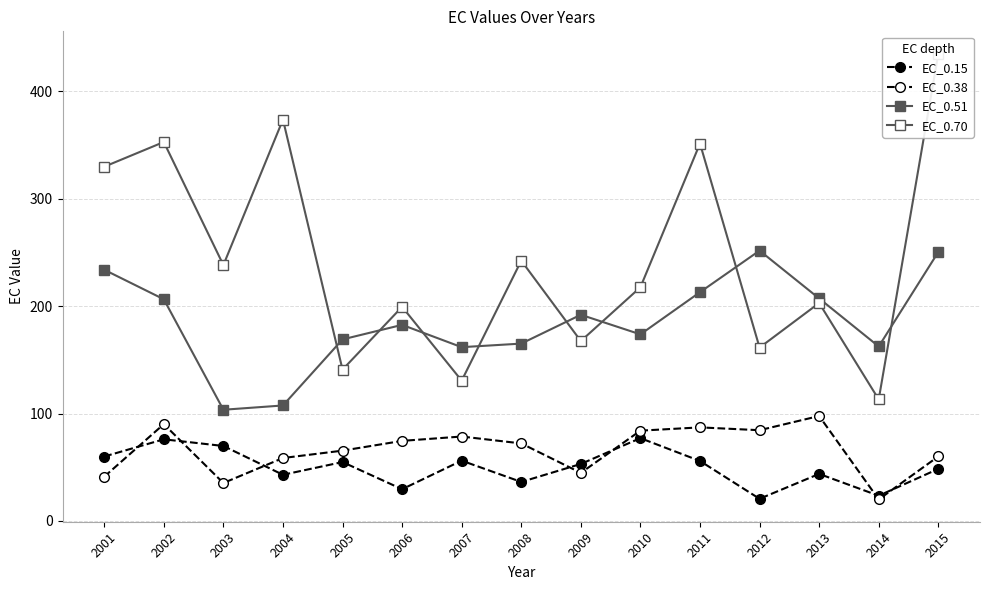

What are all the series names shown in the legend?

EC_0.15, EC_0.38, EC_0.51, EC_0.70